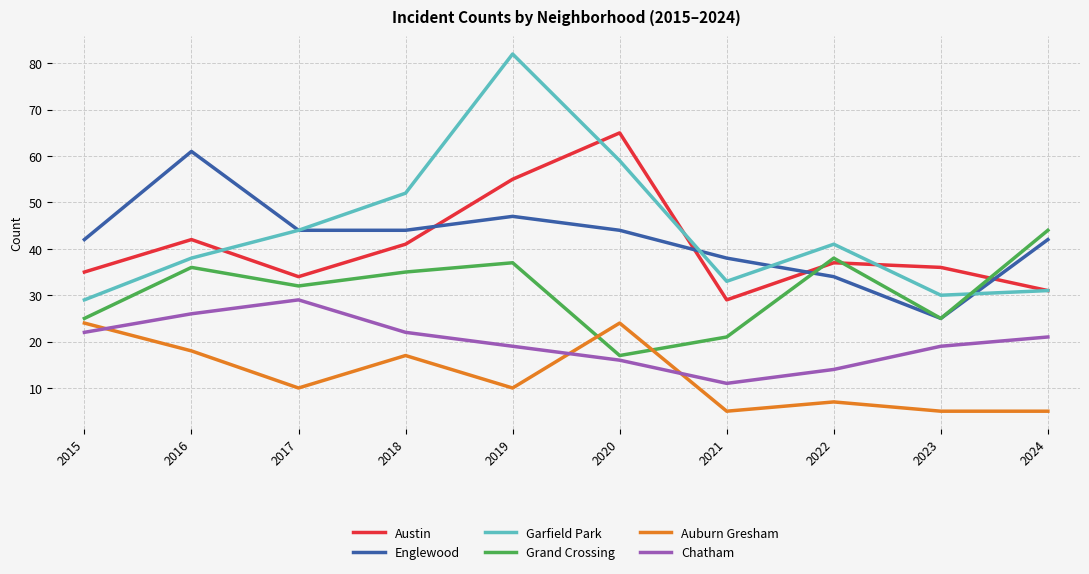

In Englewood, how many points are higher than both neighbors (excluding endpoints)?

2